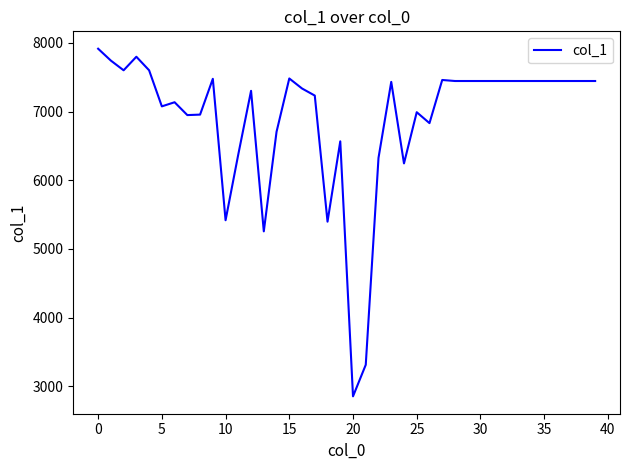

What is the maximum value shown in the chart?

7914